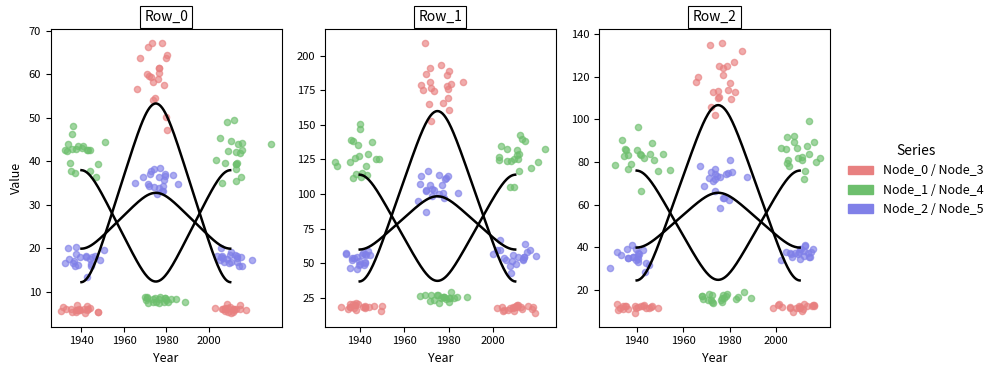

Is the value of Node_2 / Node_5 at 15 greater than the value of Node_0 / Node_3 at 8?

Yes